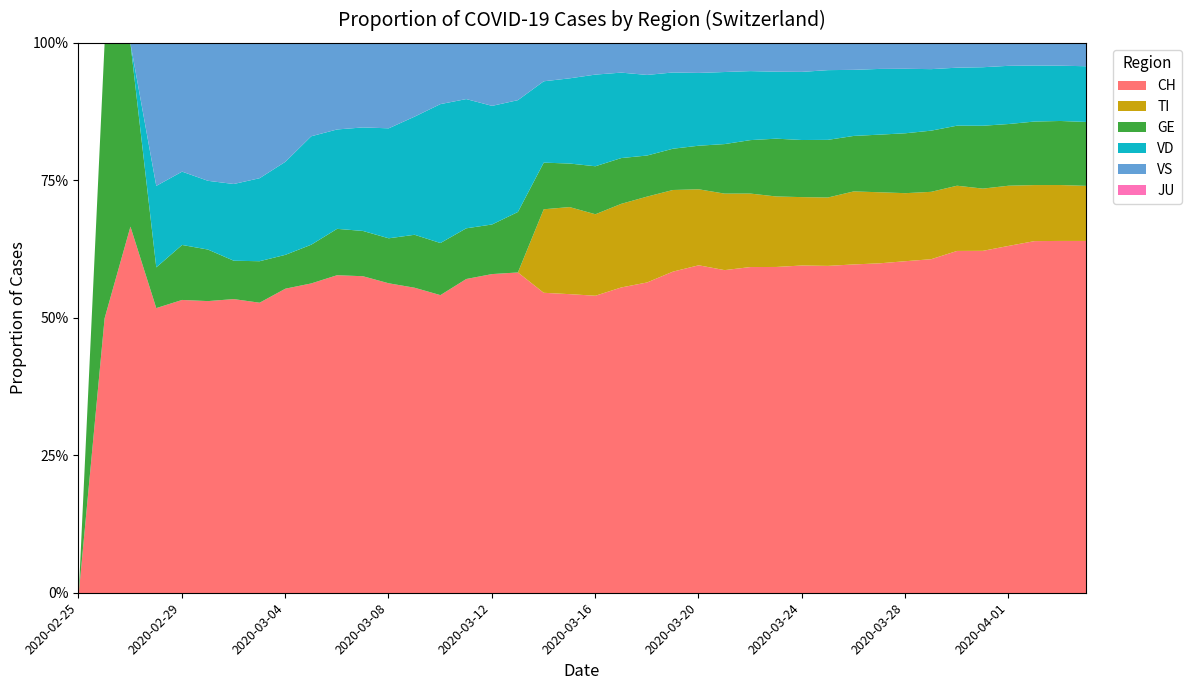

Is the value of VS at 2020-03-16 greater than the value of VD at 2020-03-19?

No